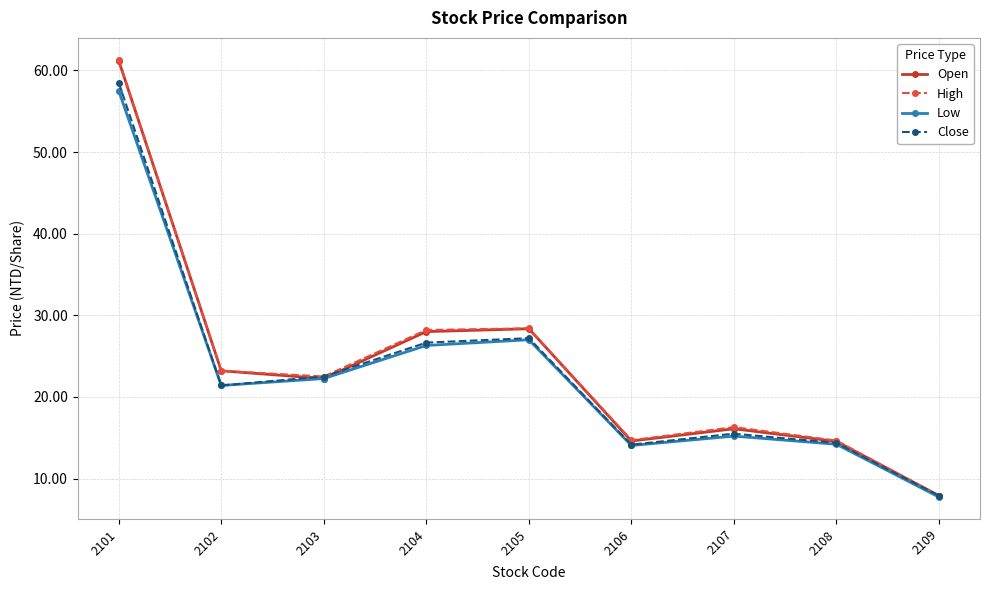

Which series has the widest spread of values?

High